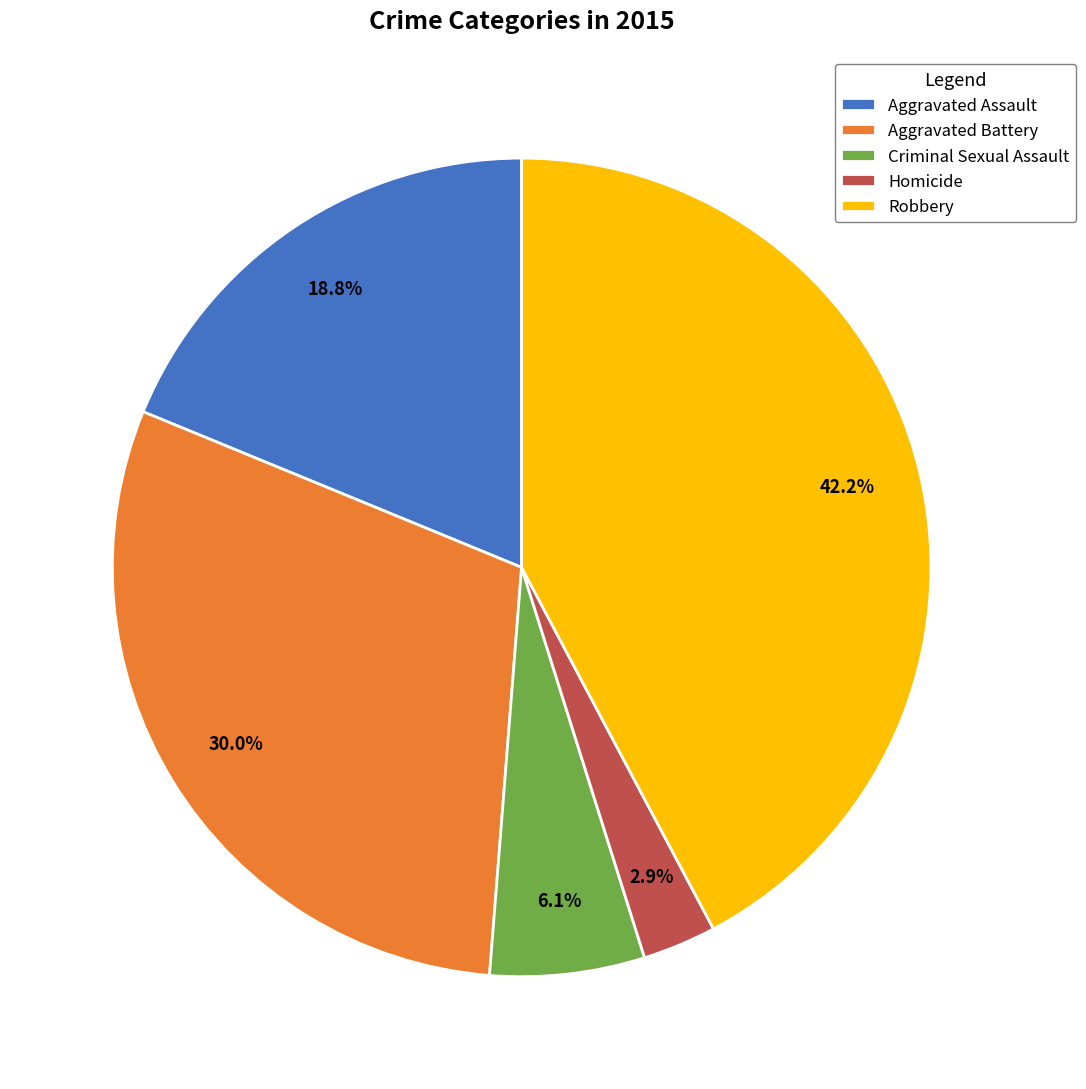

How many segments does this pie chart have?

5